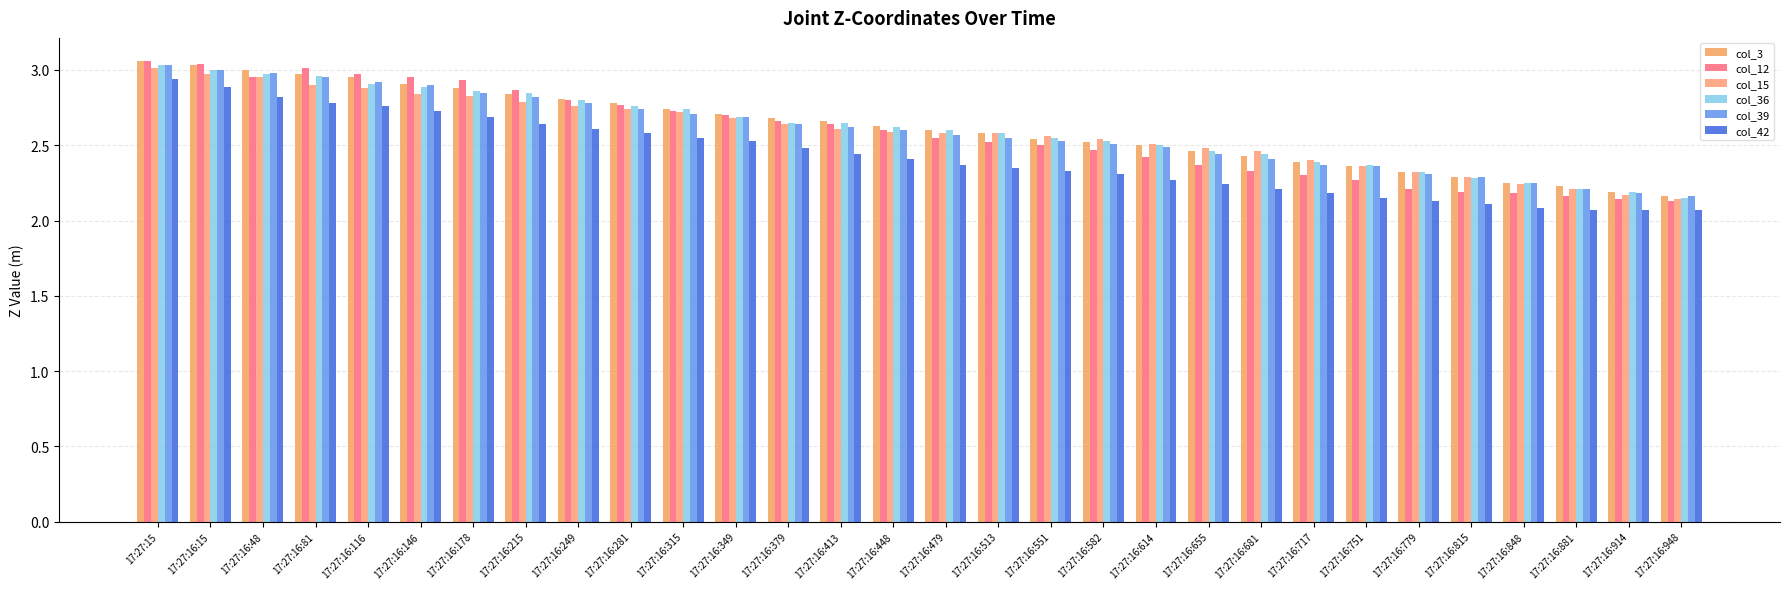

True or false: col_15 has a value of 2.3 at 17:27:16:815.

True